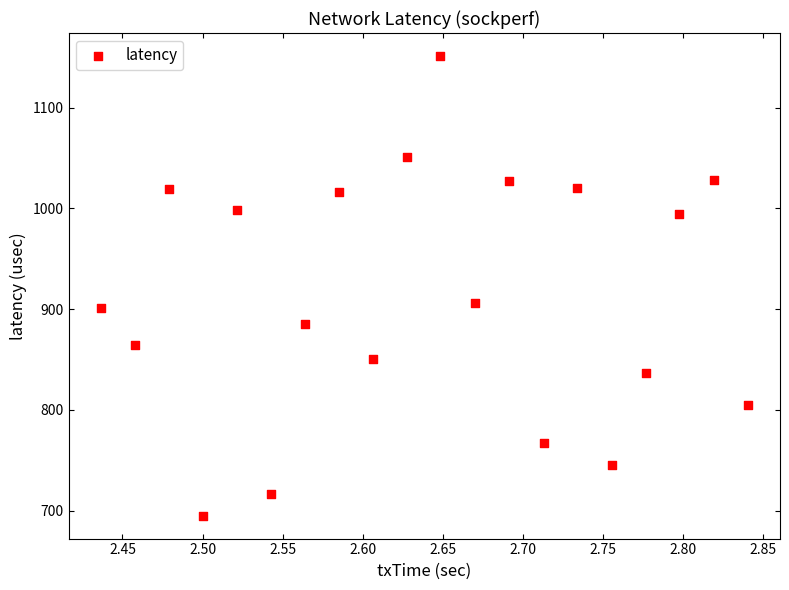

What is the range of Y values (max minus min)?

456.2